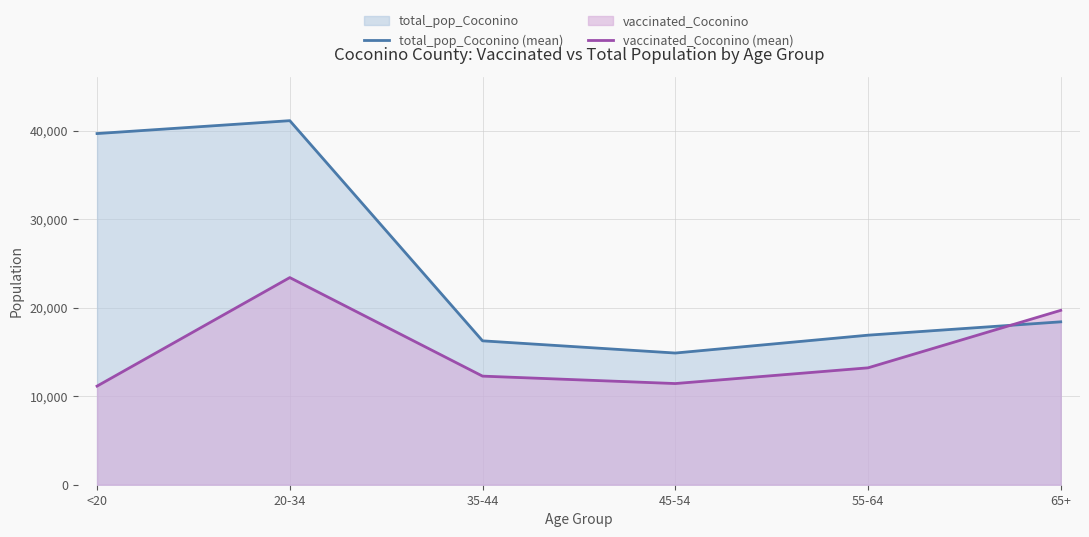

What value does the total_pop_Coconino (mean) series have at 20-34?

41141